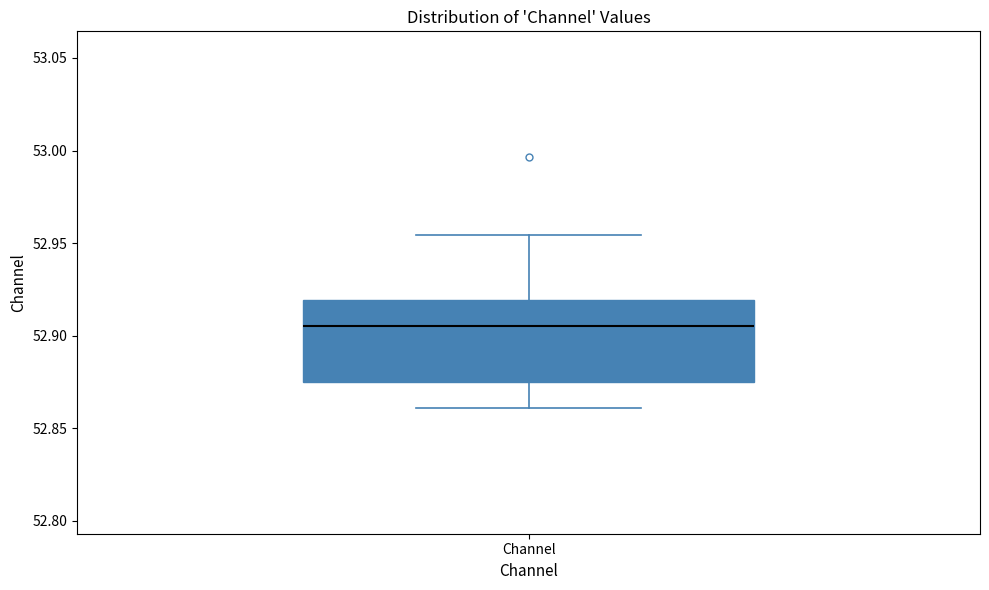

Read this box plot against the y-axis: the position of the median line, the range covered by the box, and the ends of both whiskers. The values are not printed on the chart, so give them approximately, as read against the axis.

median 52.905, box 52.875 to 52.920, whiskers 52.860 to 52.955